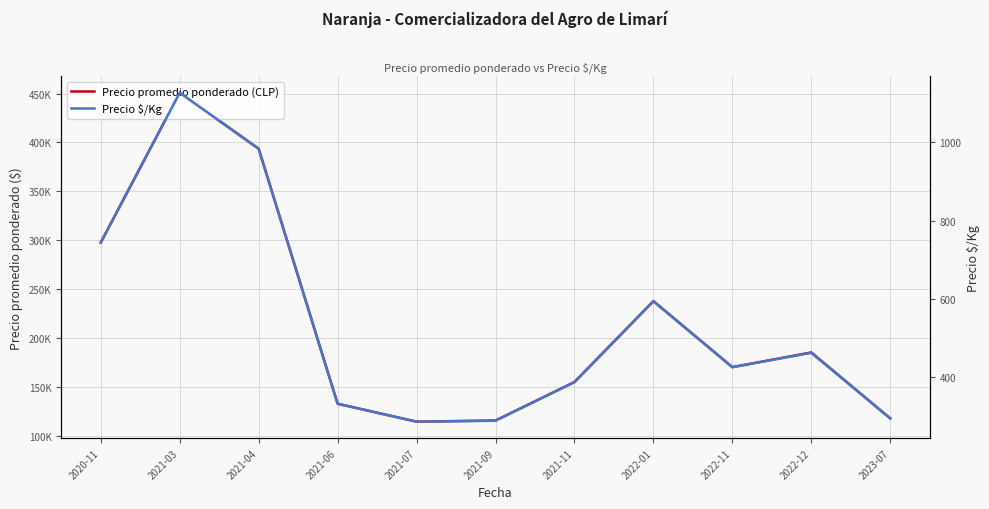

At which category is the sum across all series the highest?

2021-03